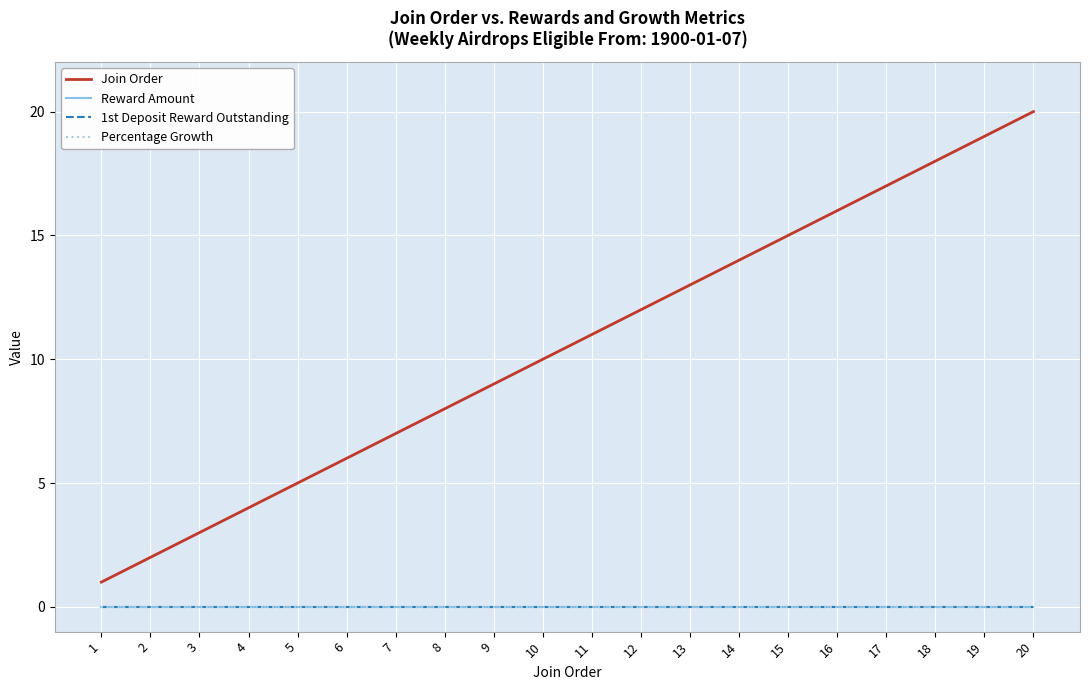

Is the value of 1st Deposit Reward Outstanding at 4 greater than the value of Join Order at 13?

No